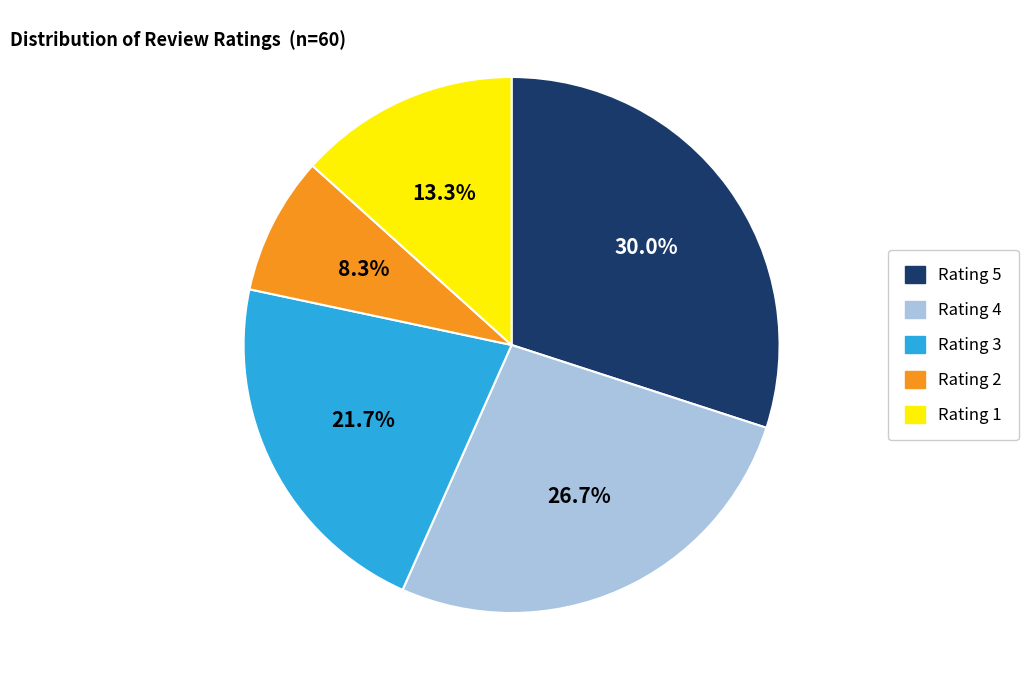

Between Rating 5 and Rating 3, which is larger?

Rating 5